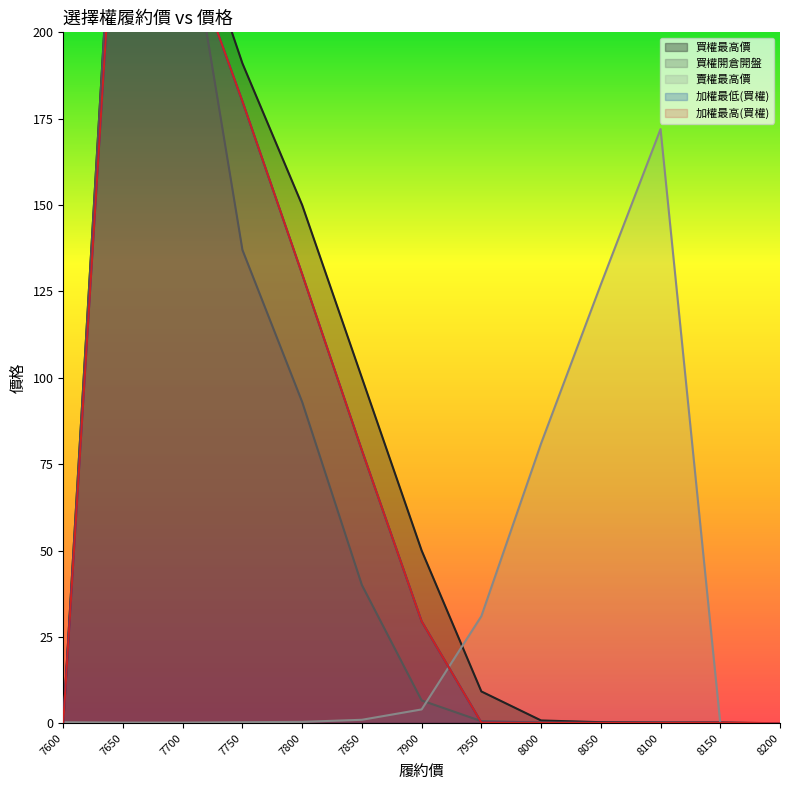

Reading left to right, extract all data points from this chart.

買權最高價: 7600=0.0	7650=292.0	7700=242.0	7750=191.0	7800=150.0	7850=100.0	7900=50.0	7950=9.2	8000=0.8	8050=0.3	8100=0.2	8150=0.2	8200=0.0
買權開倉開盤: 7600=0.0	7650=292.0	7700=242.0	7750=137.0	7800=93.0	7850=40.0	7900=6.6	7950=0.6	8000=0.2	8050=0.1	8100=0.2	8150=0.0	8200=0.0
賣權最高價: 7600=0.3	7650=0.2	7700=0.2	7750=0.3	7800=0.4	7850=1.0	7900=4.0	7950=31.0	8000=81.0	8050=127.0	8100=172.0	8150=0.0	8200=0.0
加權最低(買權): 7600=0.0	7650=279.0	7700=228.0	7750=180.0	7800=130.0	7850=79.0	7900=29.5	7950=0.2	8000=0.1	8050=0.1	8100=0.1	8150=0.1	8200=0.0
加權最高(買權): 7600=0.0	7650=279.0	7700=228.0	7750=180.0	7800=130.0	7850=79.0	7900=29.5	7950=0.2	8000=0.1	8050=0.1	8100=0.1	8150=0.1	8200=0.0